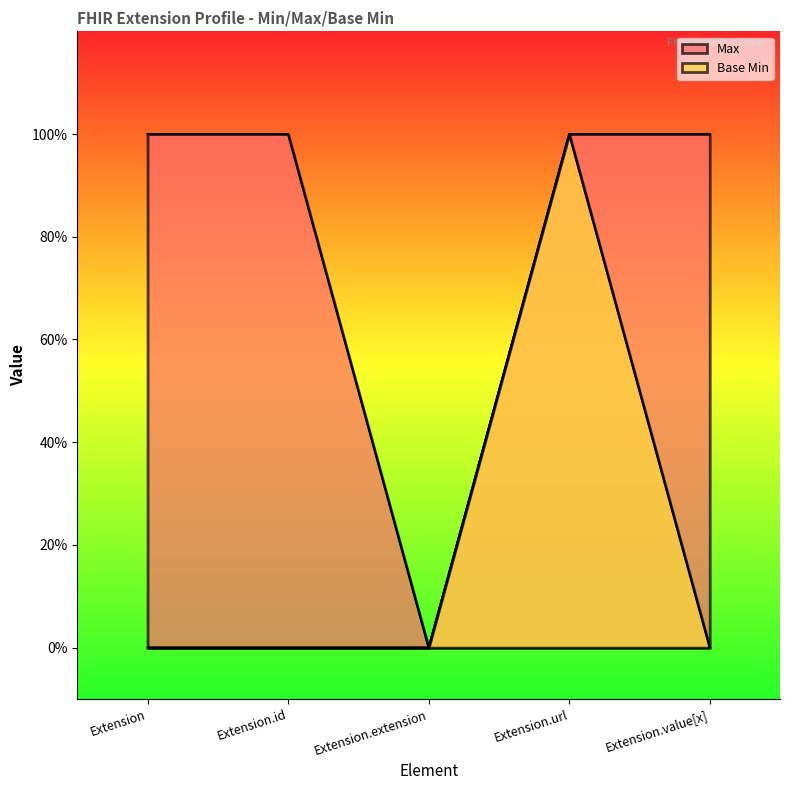

Reading left to right, transcribe all the data shown in this chart.

Max: 1	1	0	1	1
Base Min: 0	0	0	1	0